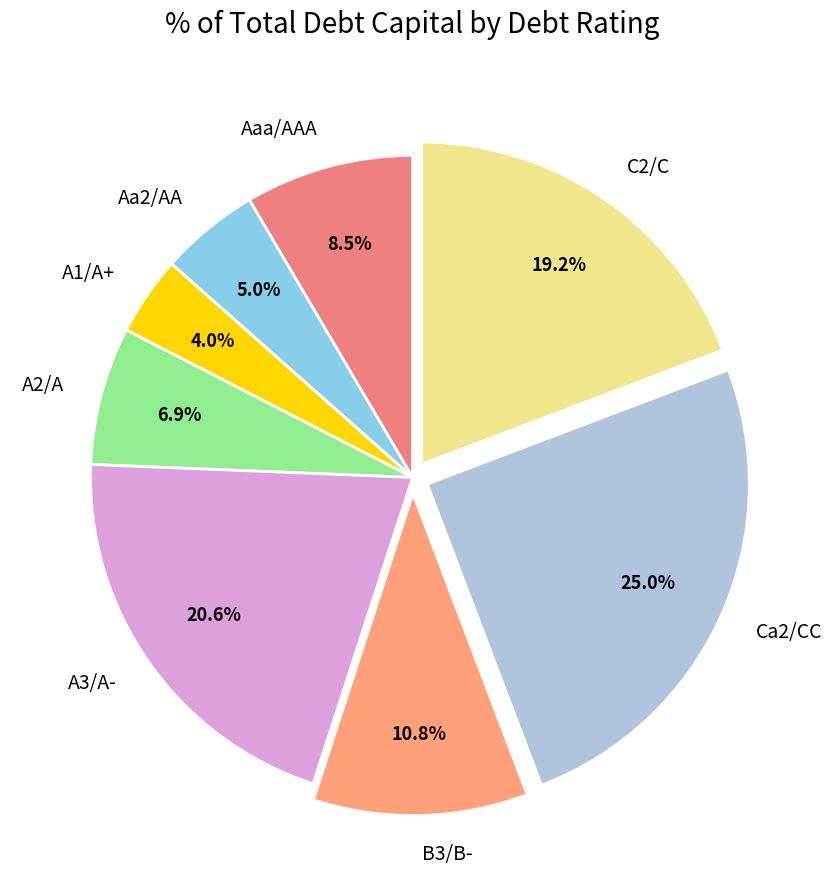

Which slice is the largest?

Ca2/CC